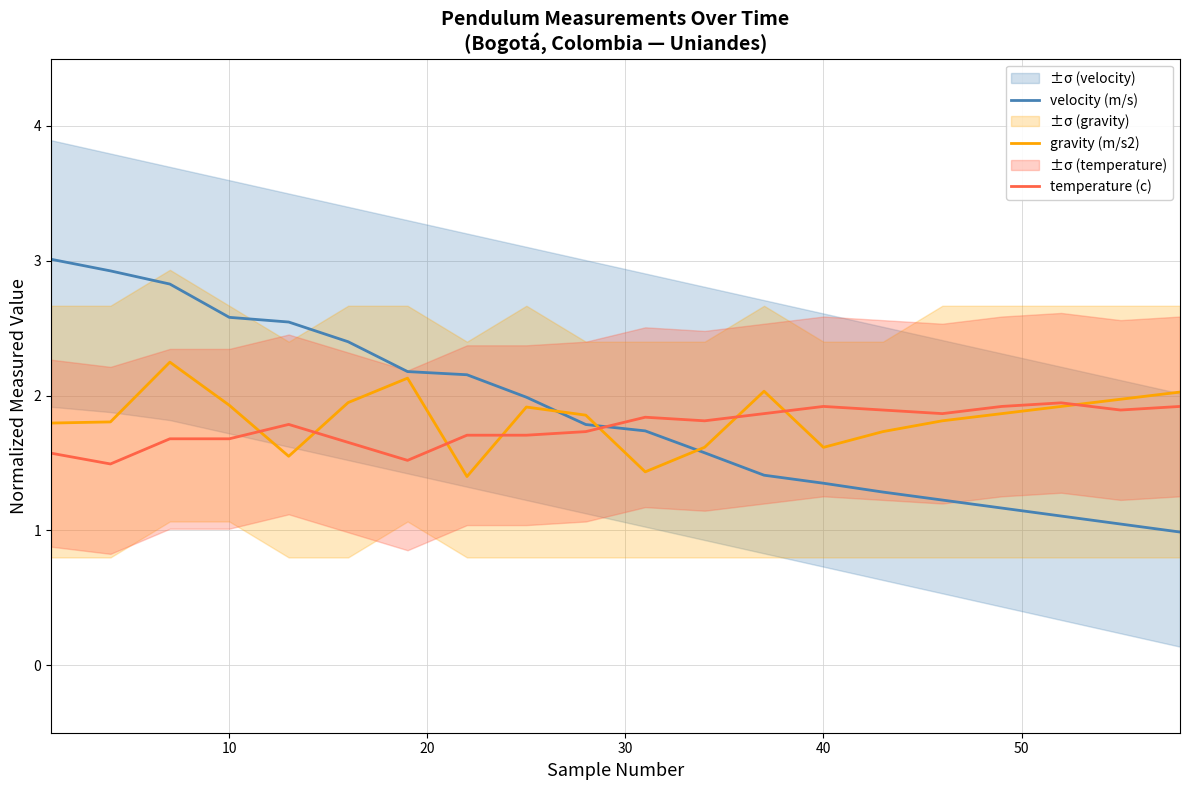

How many interior local peaks does the temperature (c) series have?

4